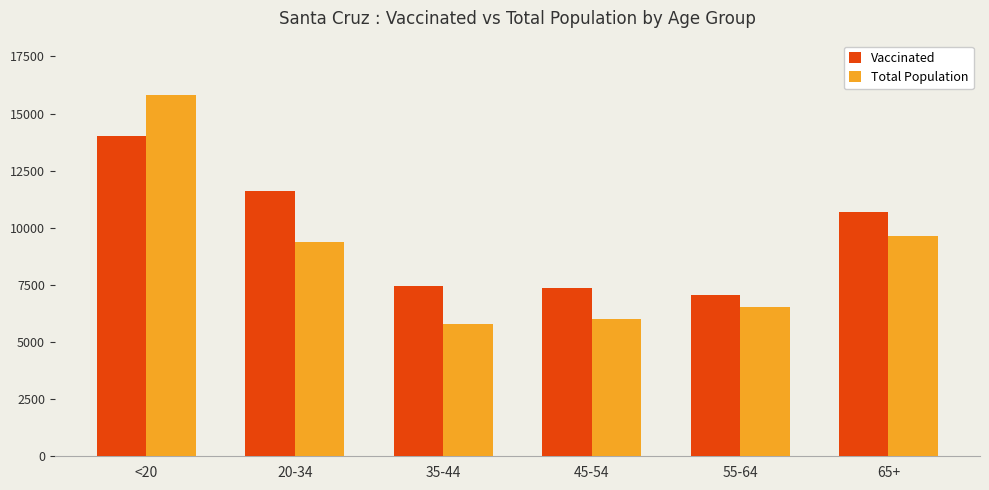

Which series changed the most between 35-44 and 65+?

Total Population